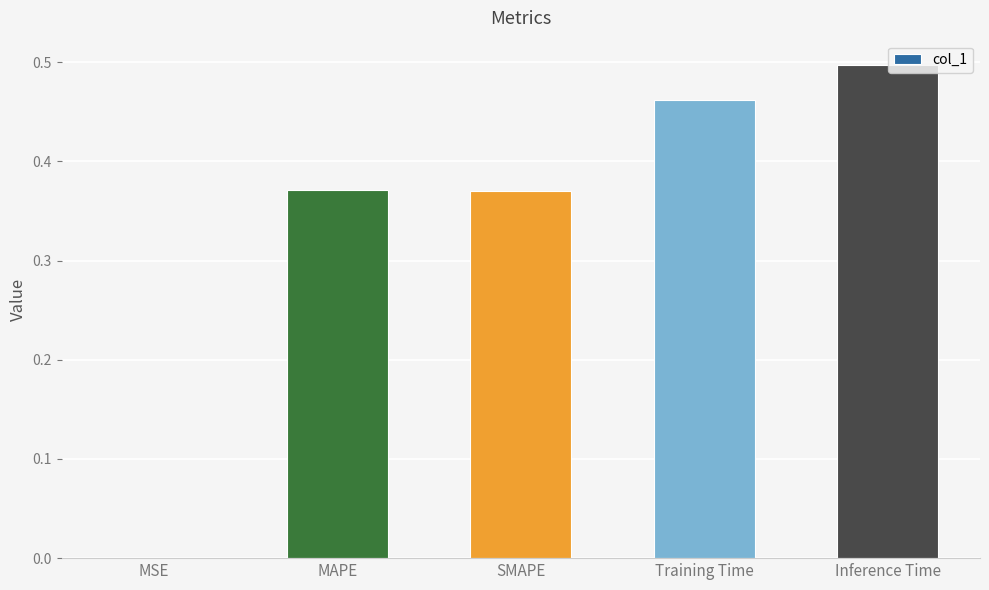

Is it true that the value at Inference Time is 0.2?

False